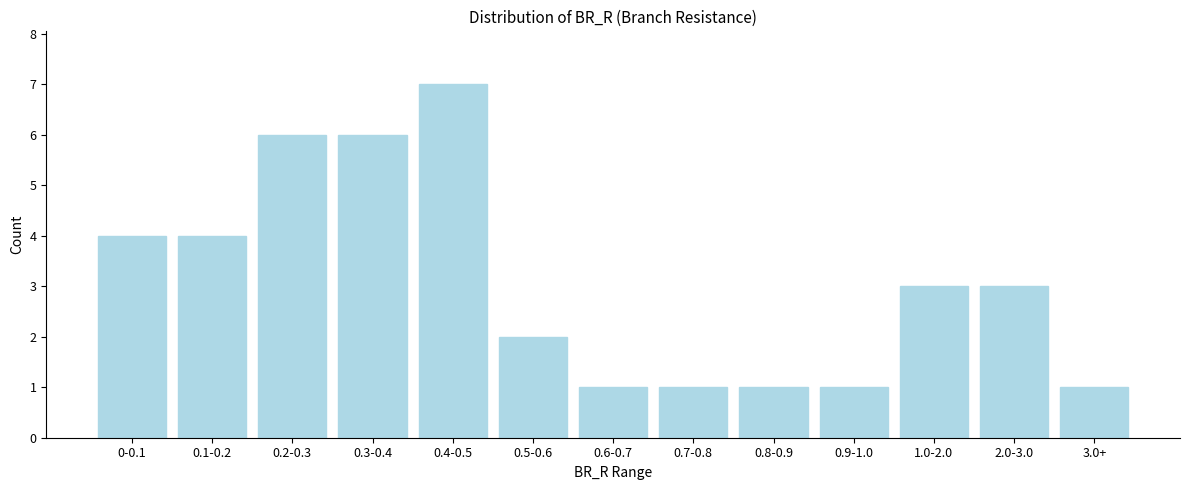

Reading left to right, list all the values displayed in this chart.

0-0.1=4	0.1-0.2=4	0.2-0.3=6	0.3-0.4=6	0.4-0.5=7	0.5-0.6=2	0.6-0.7=1	0.7-0.8=1	0.8-0.9=1	0.9-1.0=1	1.0-2.0=3	2.0-3.0=3	3.0+=1